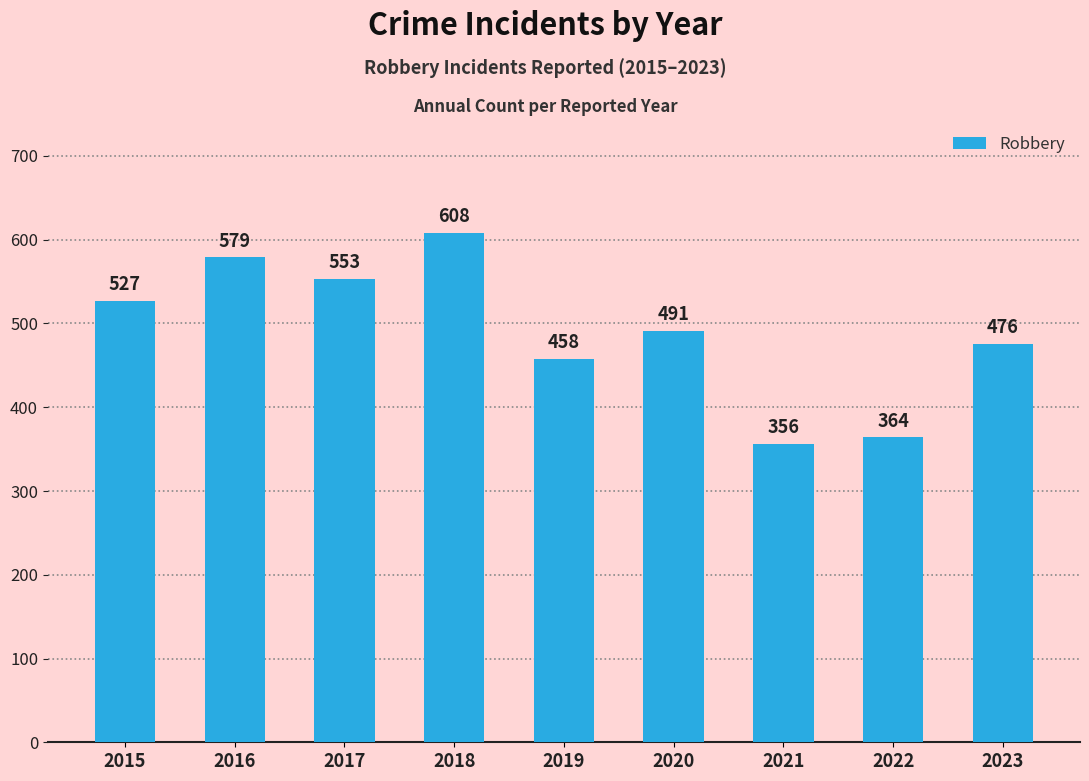

Which label corresponds to the largest value in the chart?

2018